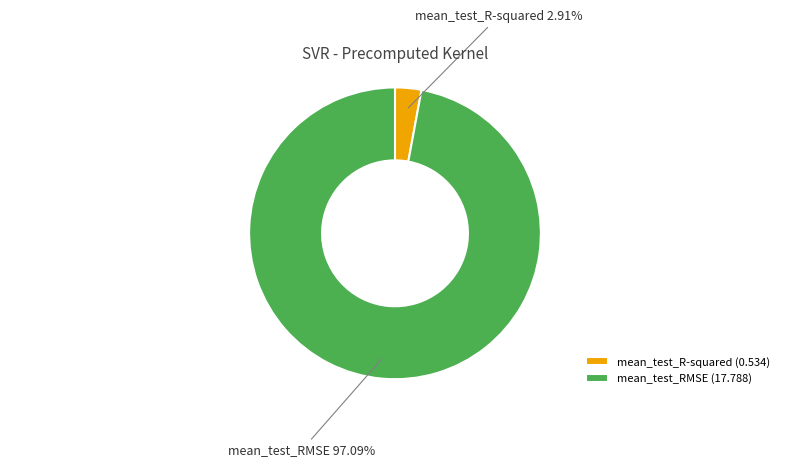

What is the smallest slice in the pie chart?

mean_test_R-squared